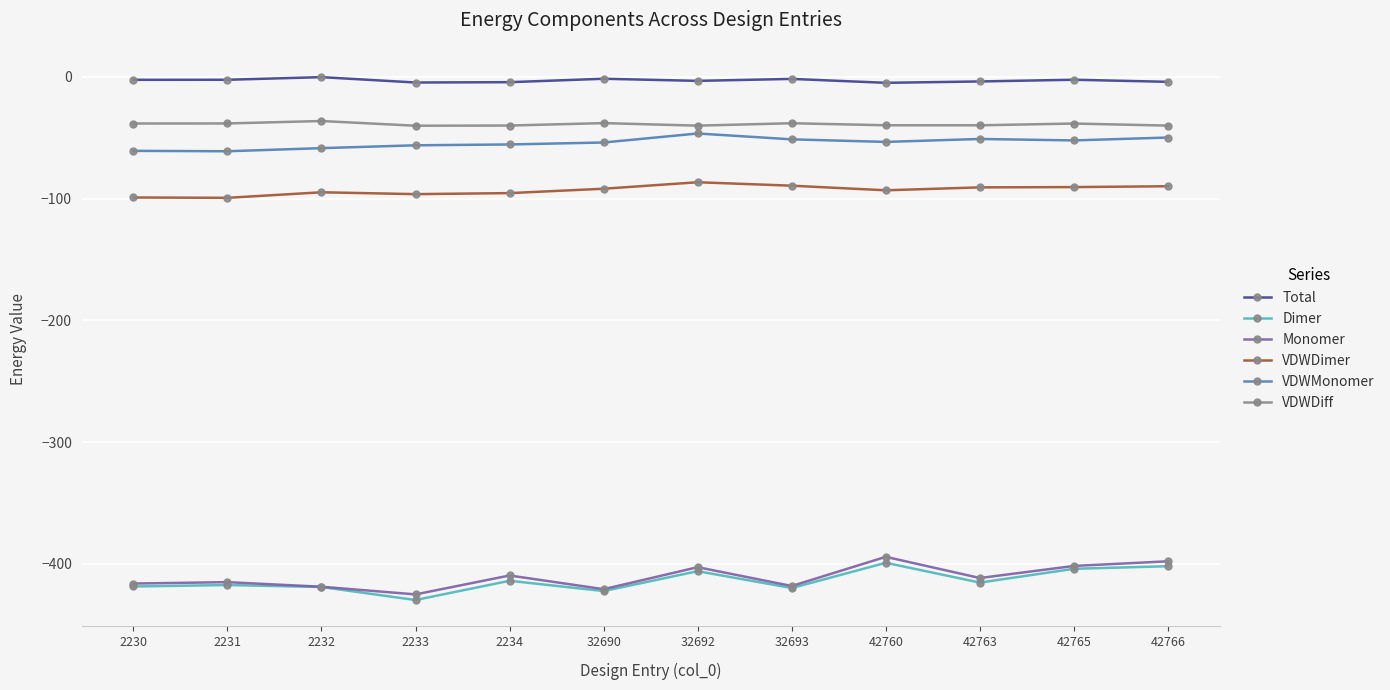

What is the value of the Monomer point at the 9th from the left?

-394.2